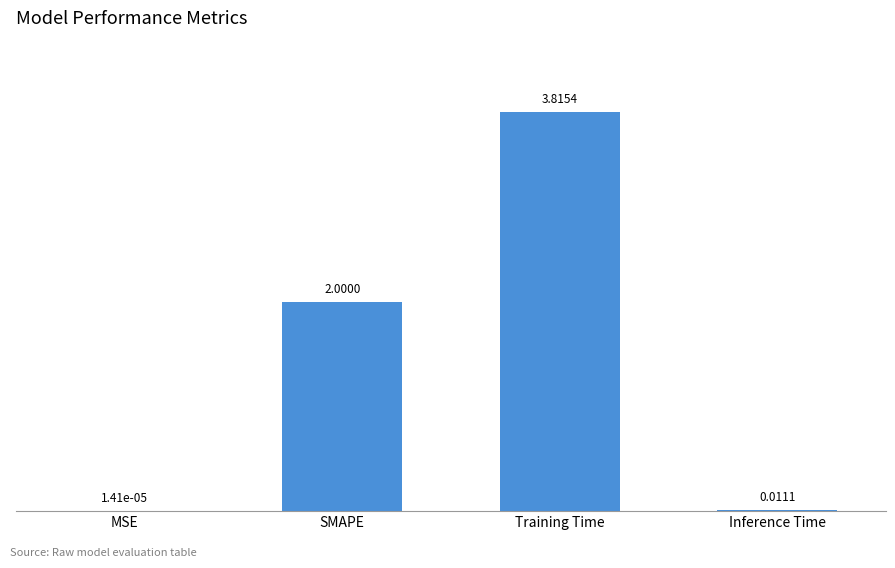

What is the sum of the values at Inference Time and SMAPE?

2.0